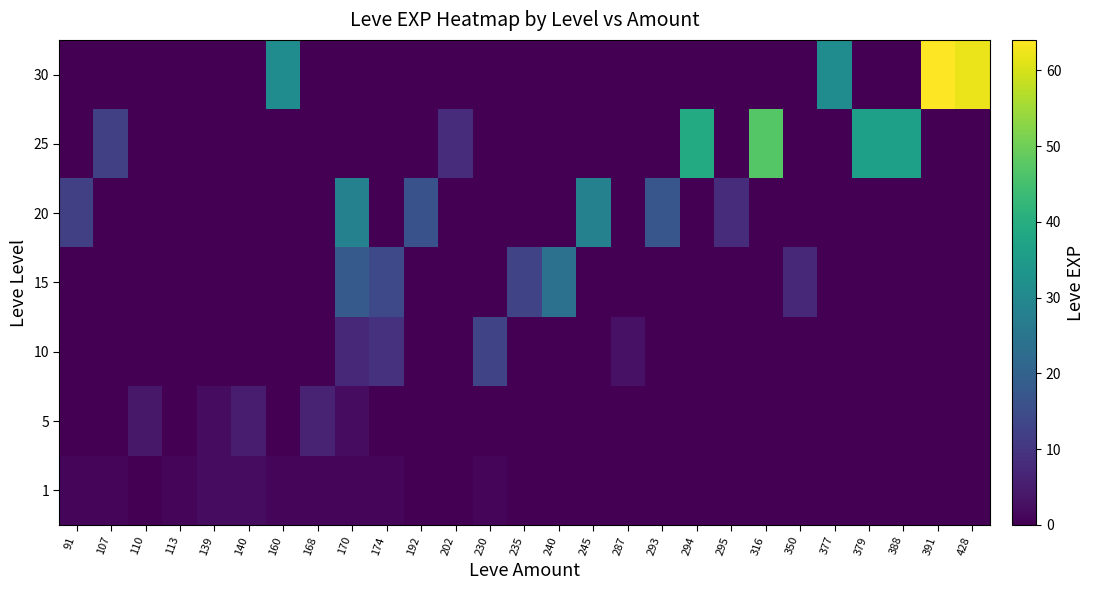

Count the number of data series in this chart.

7